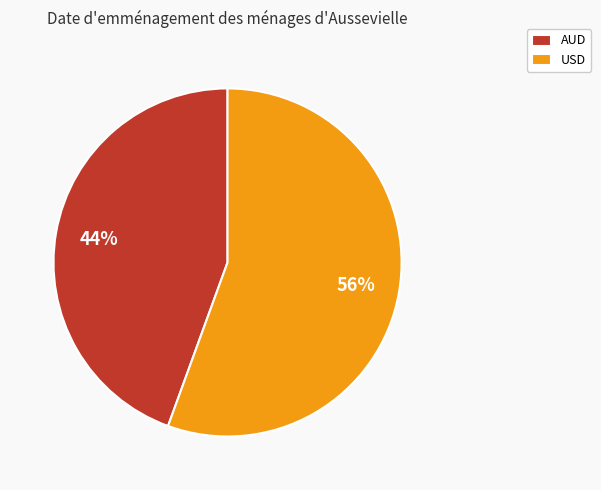

Rank the categories by value from highest to lowest.

USD, AUD